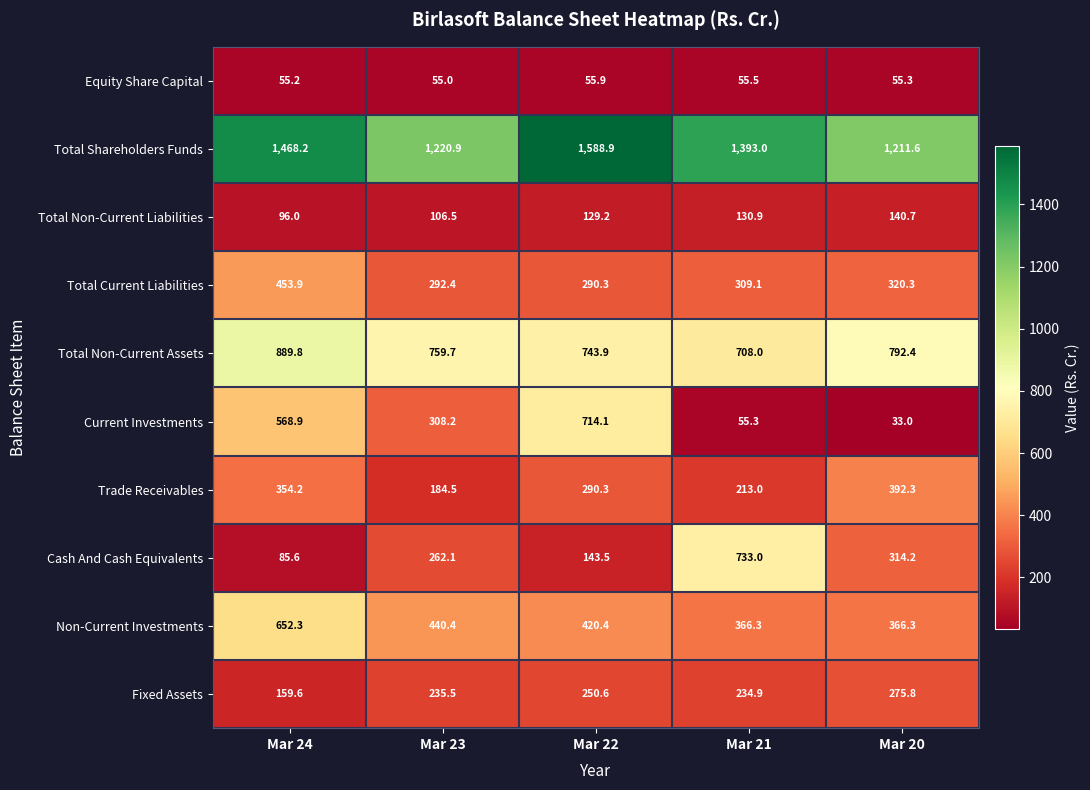

At Mar 21, list the series in order from smallest to largest.

Current Investments, Equity Share Capital, Total Non-Current Liabilities, Trade Receivables, Fixed Assets, Total Current Liabilities, Non-Current Investments, Total Non-Current Assets, Cash And Cash Equivalents, Total Shareholders Funds